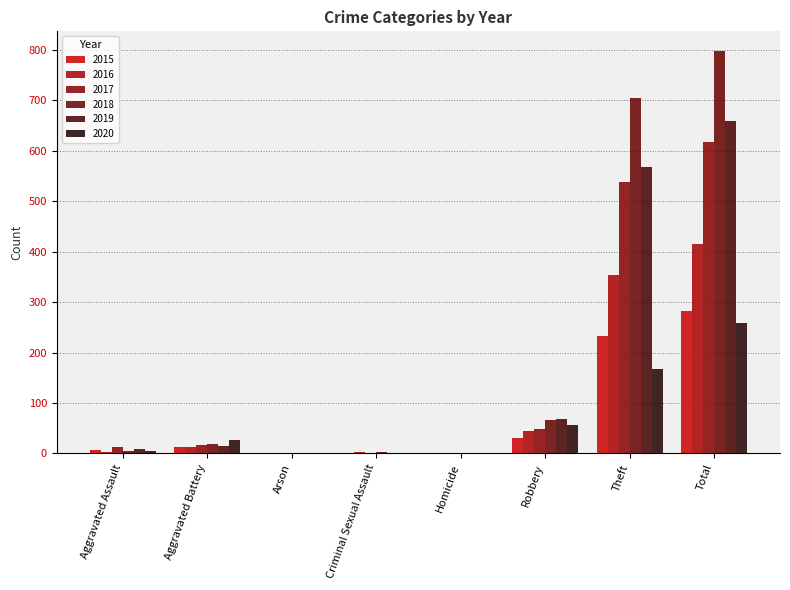

Reading left to right, what are all the values shown in this chart?

2015: Aggravated Assault=6	Aggravated Battery=13	Arson=0	Criminal Sexual Assault=0	Homicide=0	Robbery=30	Theft=233	Total=282
2016: Aggravated Assault=3	Aggravated Battery=13	Arson=0	Criminal Sexual Assault=2	Homicide=0	Robbery=44	Theft=354	Total=416
2017: Aggravated Assault=12	Aggravated Battery=17	Arson=0	Criminal Sexual Assault=1	Homicide=0	Robbery=49	Theft=538	Total=617
2018: Aggravated Assault=5	Aggravated Battery=18	Arson=0	Criminal Sexual Assault=2	Homicide=0	Robbery=67	Theft=705	Total=797
2019: Aggravated Assault=8	Aggravated Battery=14	Arson=0	Criminal Sexual Assault=1	Homicide=0	Robbery=69	Theft=568	Total=660
2020: Aggravated Assault=4	Aggravated Battery=26	Arson=1	Criminal Sexual Assault=1	Homicide=1	Robbery=57	Theft=168	Total=258